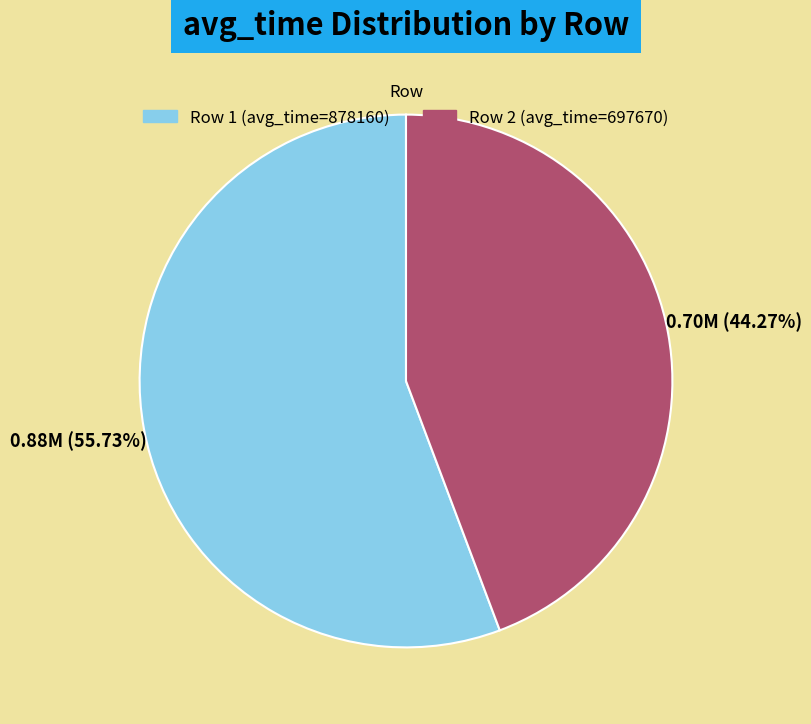

Rank the categories by value from lowest to highest.

Row 2 (avg_time=697670), Row 1 (avg_time=878160)